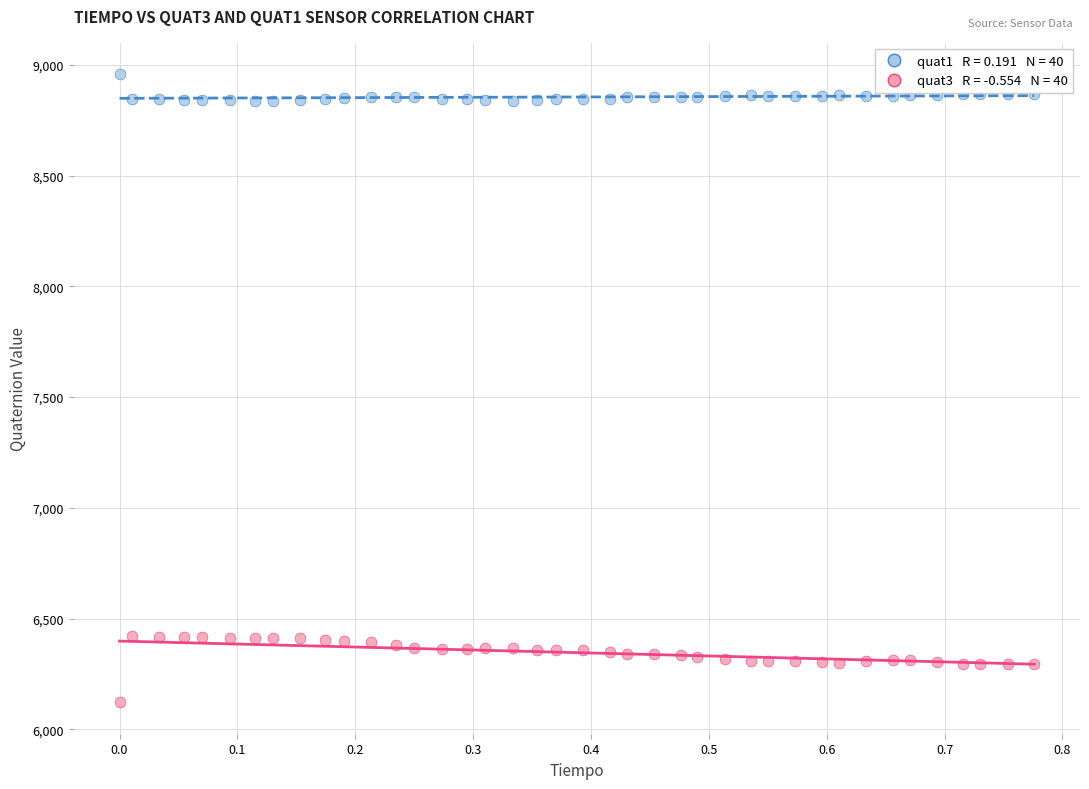

Across all data points, what is the range of Y values (max minus min)?

2836